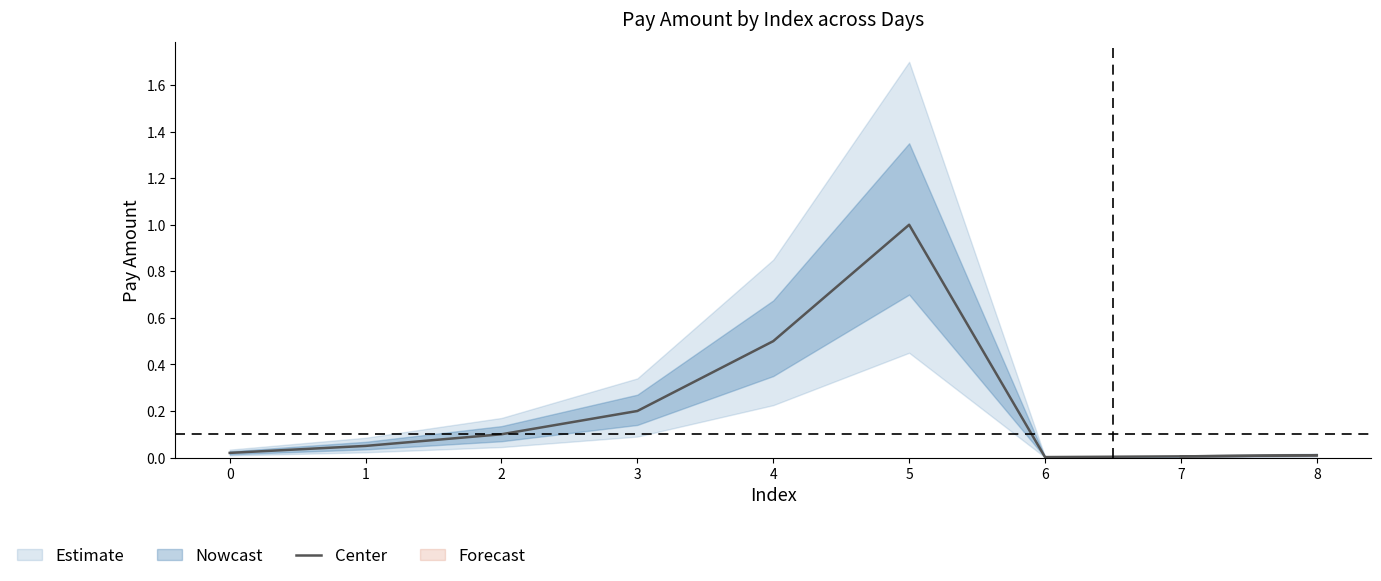

What is the change in value from 4 to 6?

-0.5